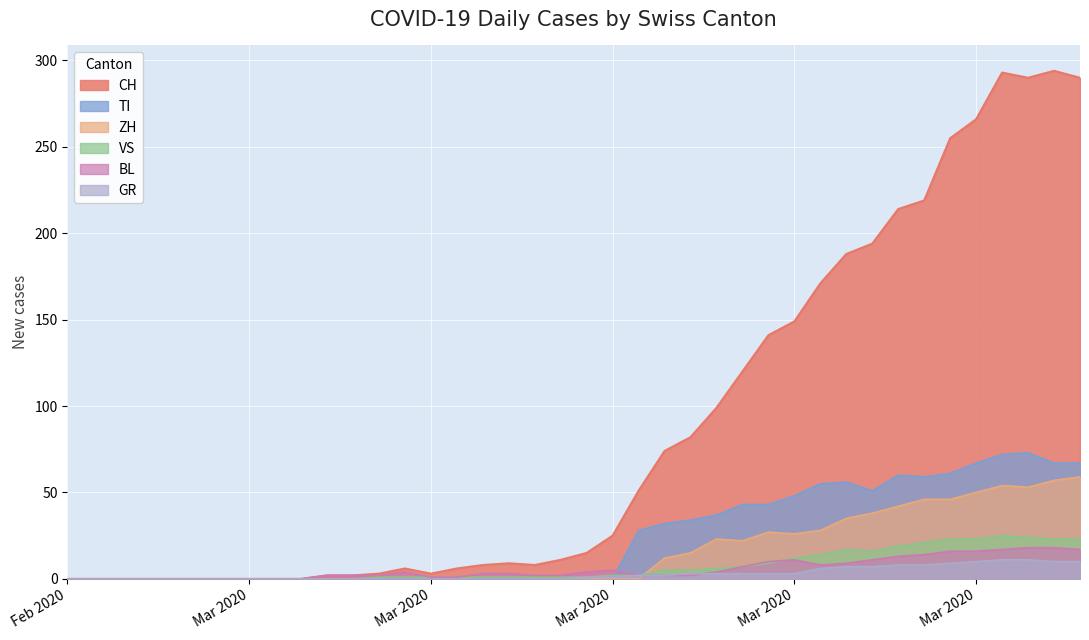

At which label does GR reach its peak?

2020-04-01